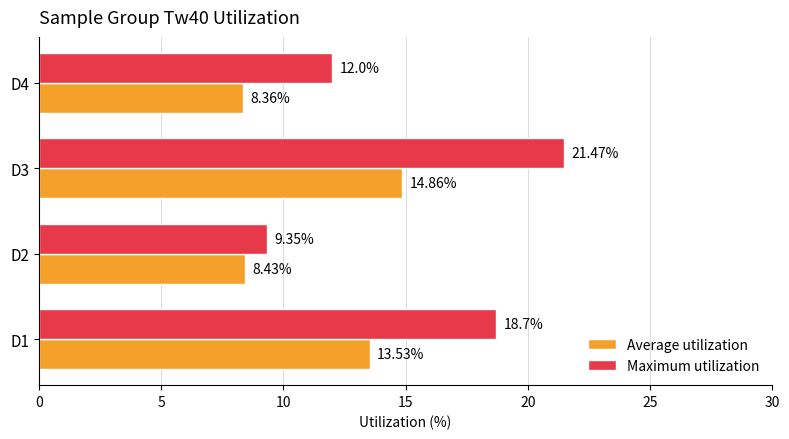

What is the difference between the Average utilization values at D2 and D1?

5.1